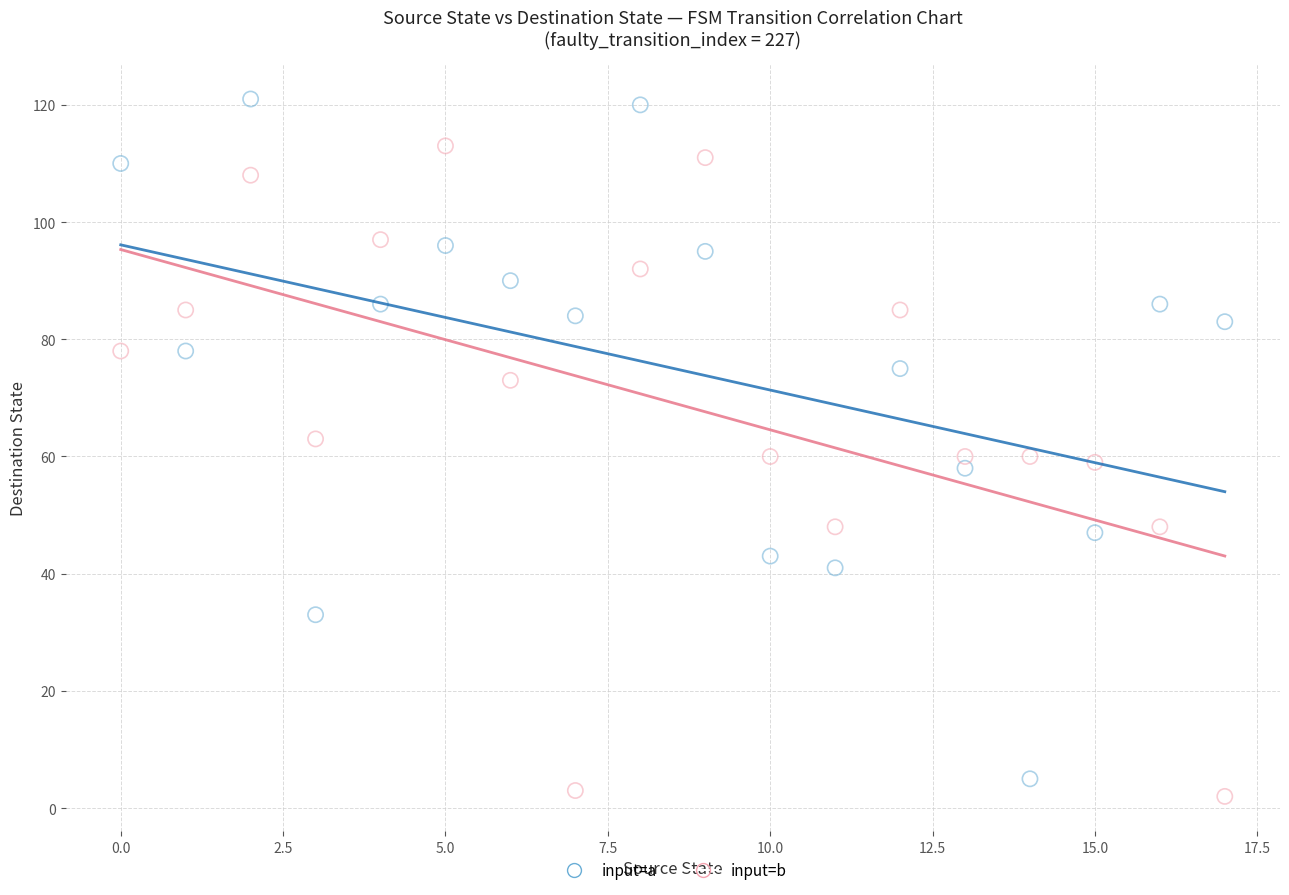

Across all data points, what is the range of Y values (max minus min)?

119